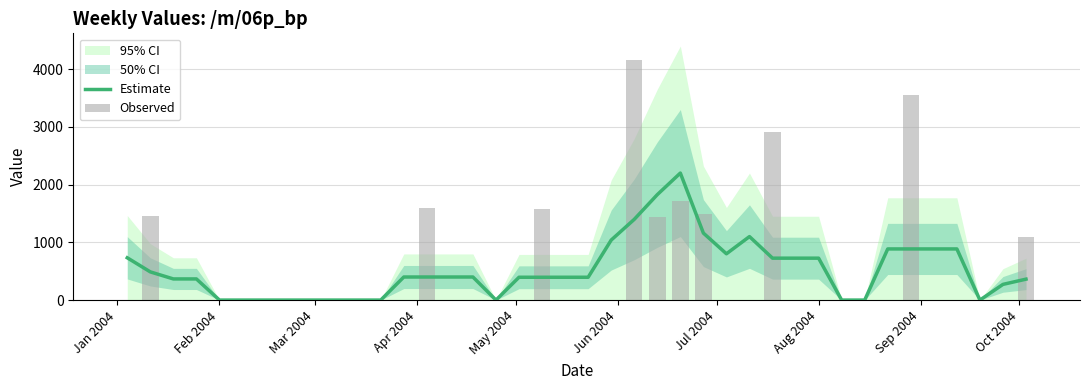

The value of Observed at Jun 2004 is 1731.0. True or false?

False